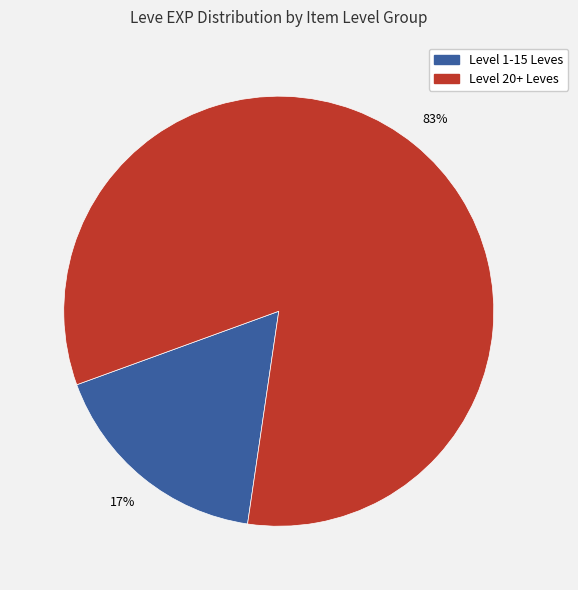

To the nearest percent, what is the average slice percentage?

50%